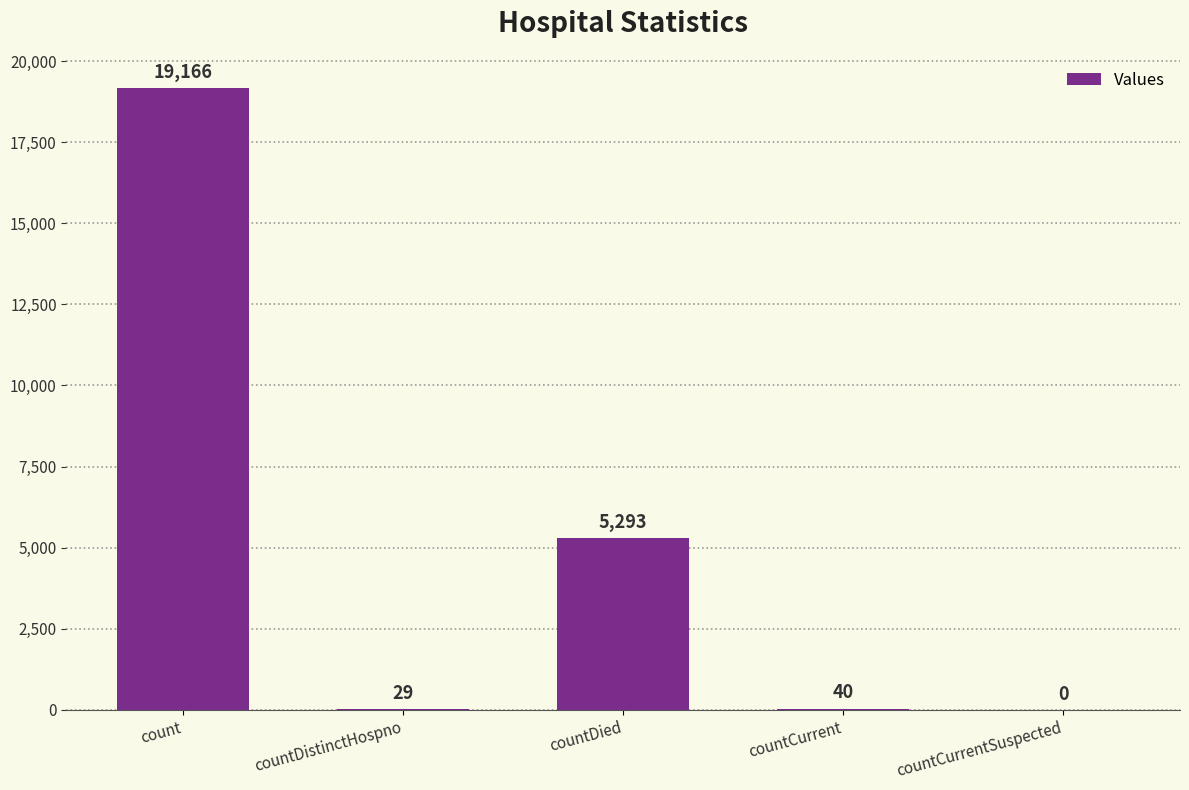

What is the change in value from count to countCurrent?

-19126